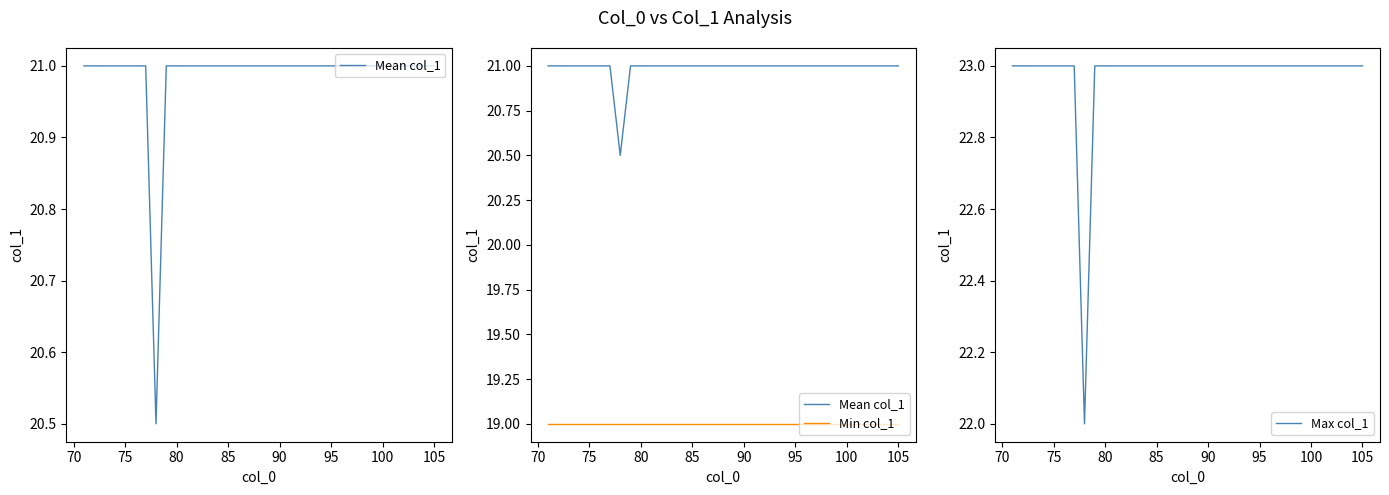

Rank the series at 90 from lowest to highest value.

Min col_1, Mean col_1, Max col_1